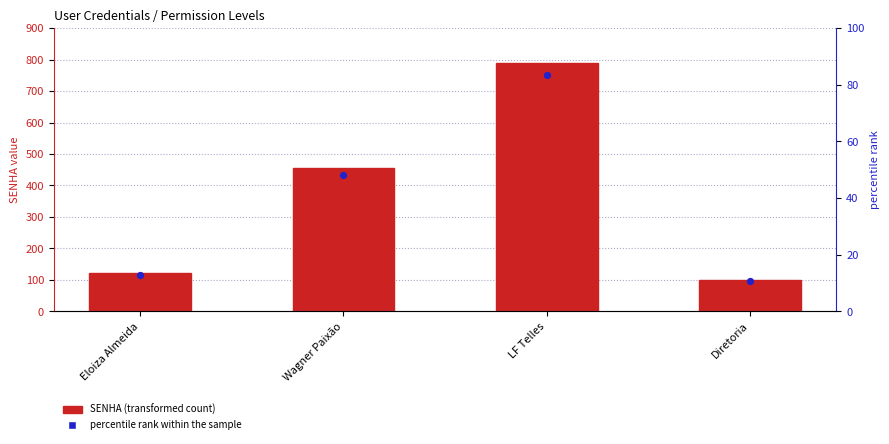

What are all the series names shown in the legend?

SENHA, percentile rank within the sample